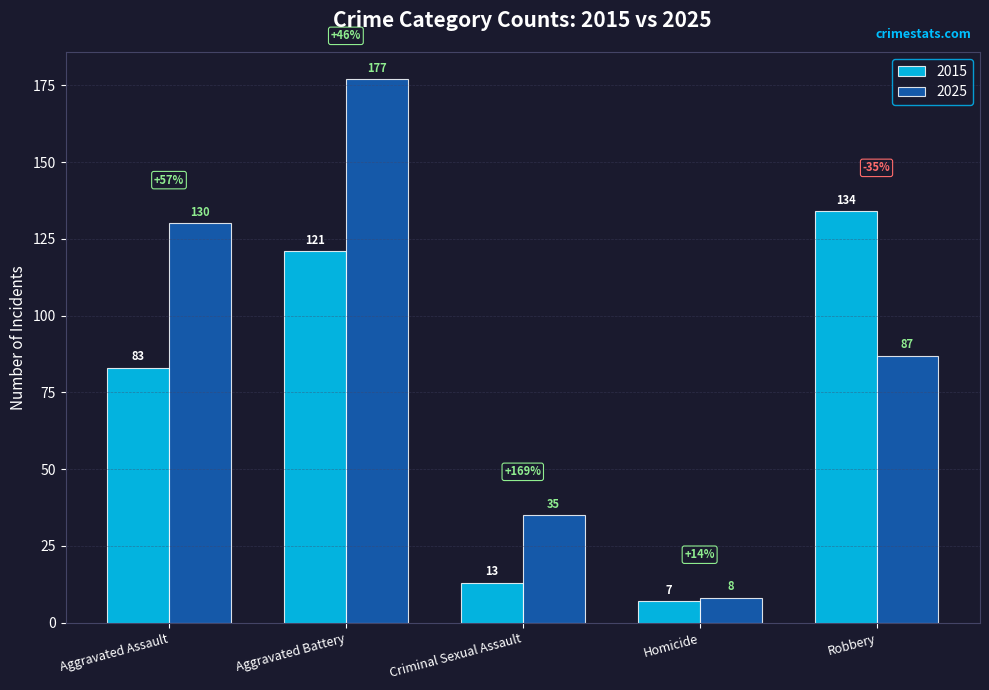

What is the sum of the 2025 values at Criminal Sexual Assault and Aggravated Assault?

165